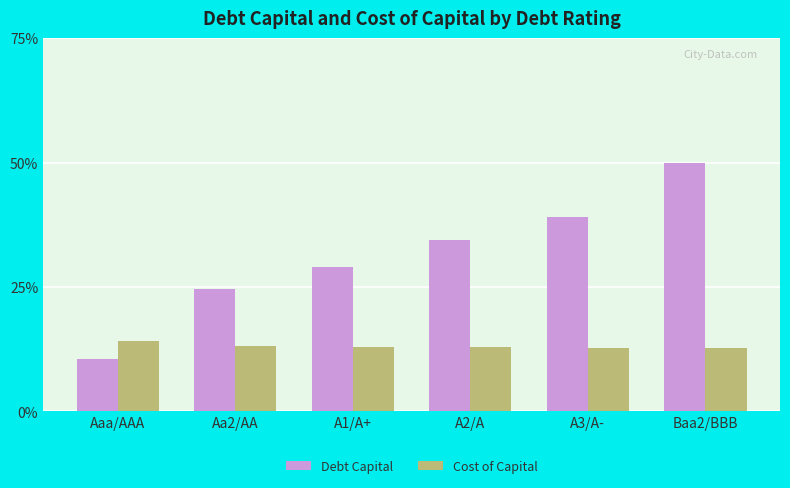

Does the chart contain stacked bars?

No